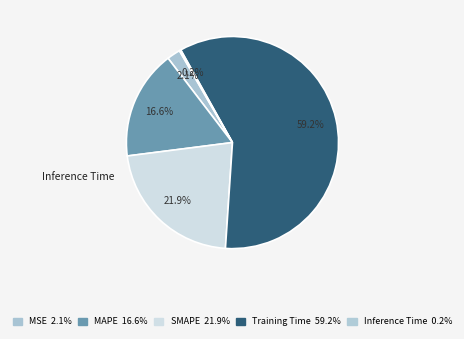

What percentage is the MAPE slice, to the nearest percent?

17%